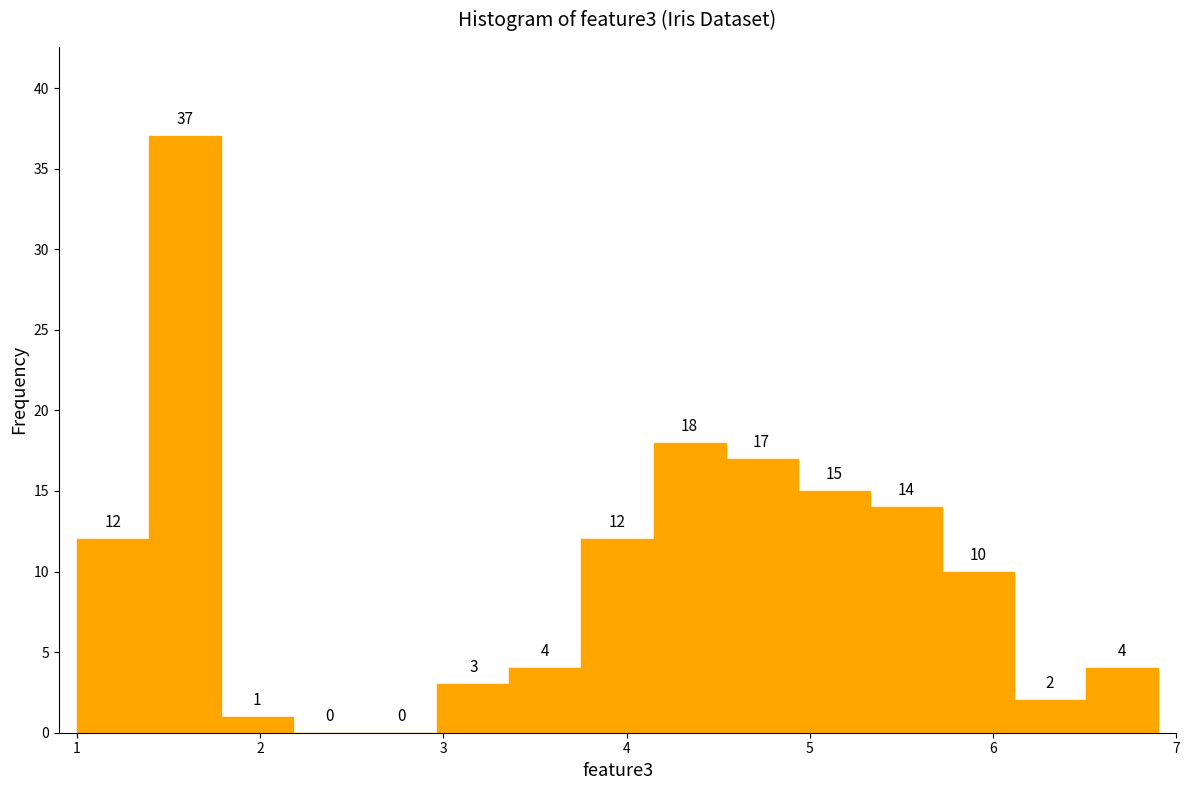

Read against the x-axis, roughly where is the centre of the tallest bar?

1.6